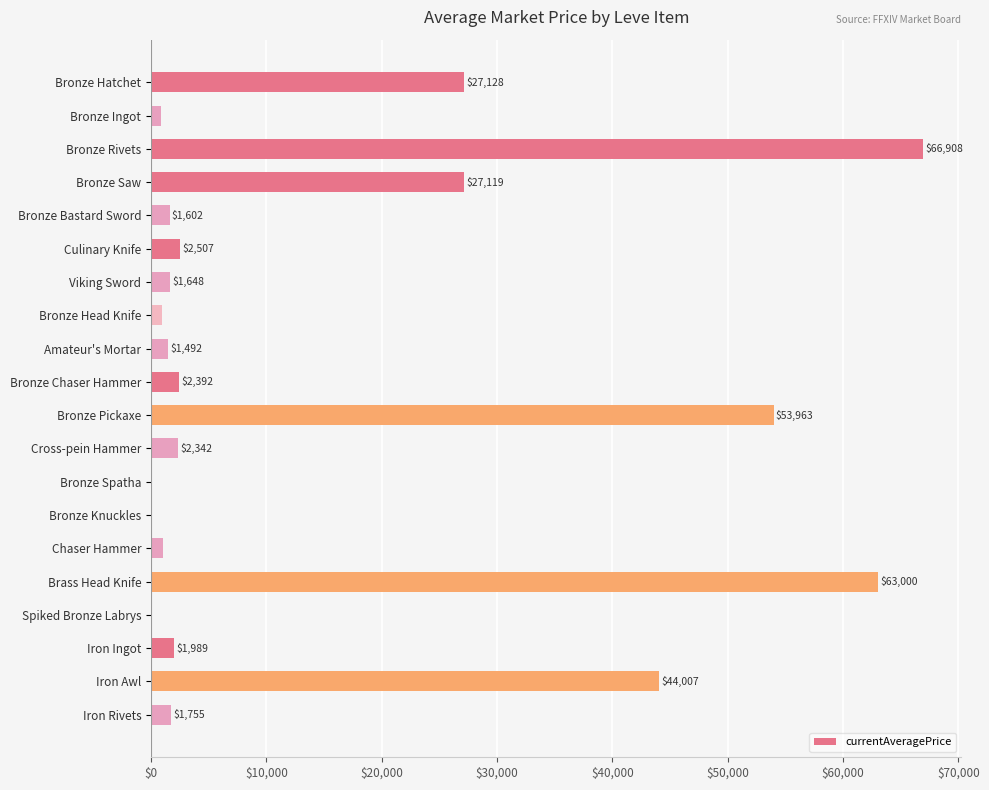

Approximately how many times larger is the value at Bronze Ingot compared to Culinary Knife?

0.3